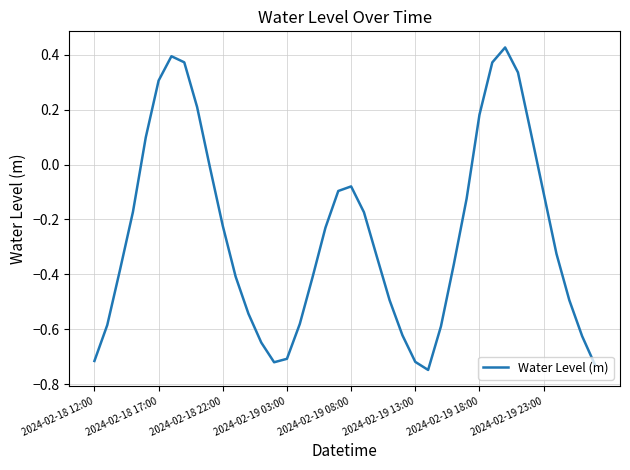

What is the difference between the maximum and minimum values?

1.2